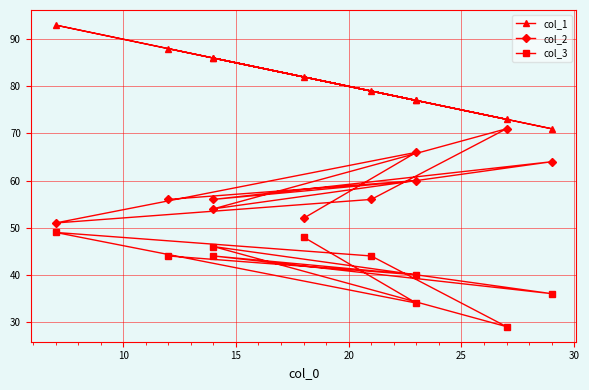

Does the chart display data point markers on the line(s)?

Yes